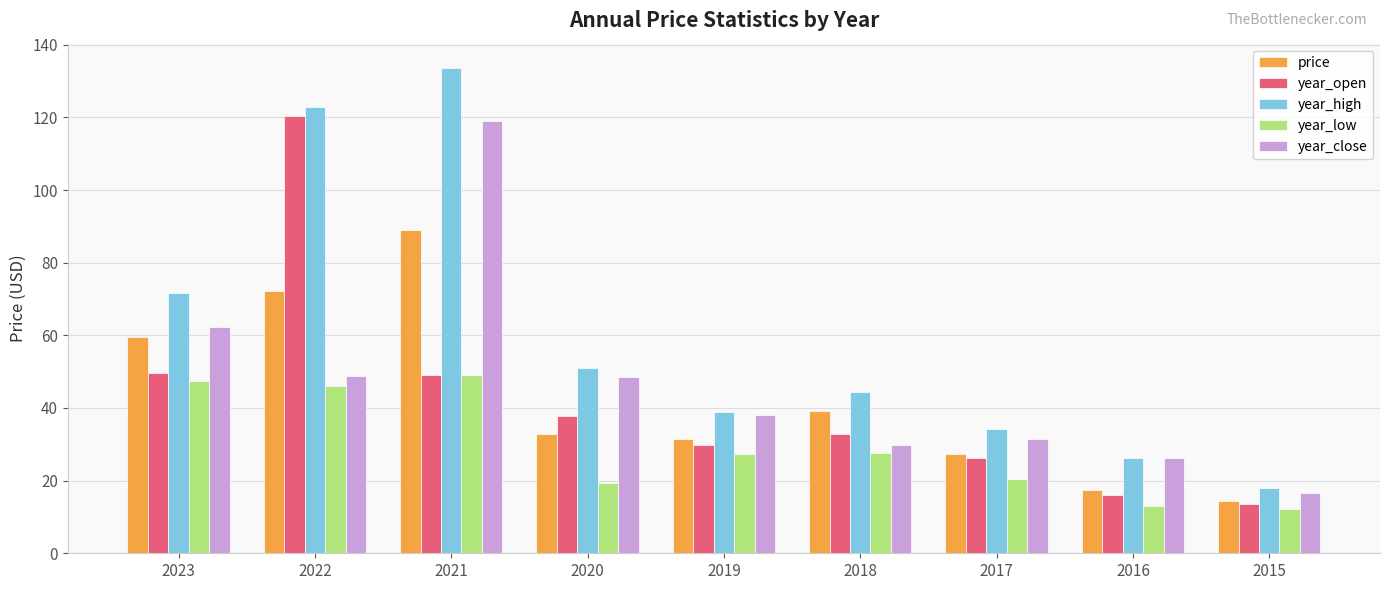

What is the sum of the price values at 2022 and 2019?

103.6